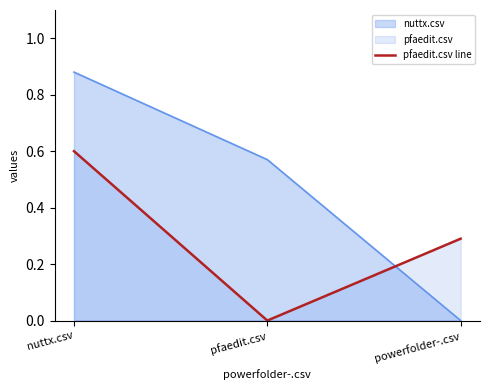

How many data points does each series have?

3